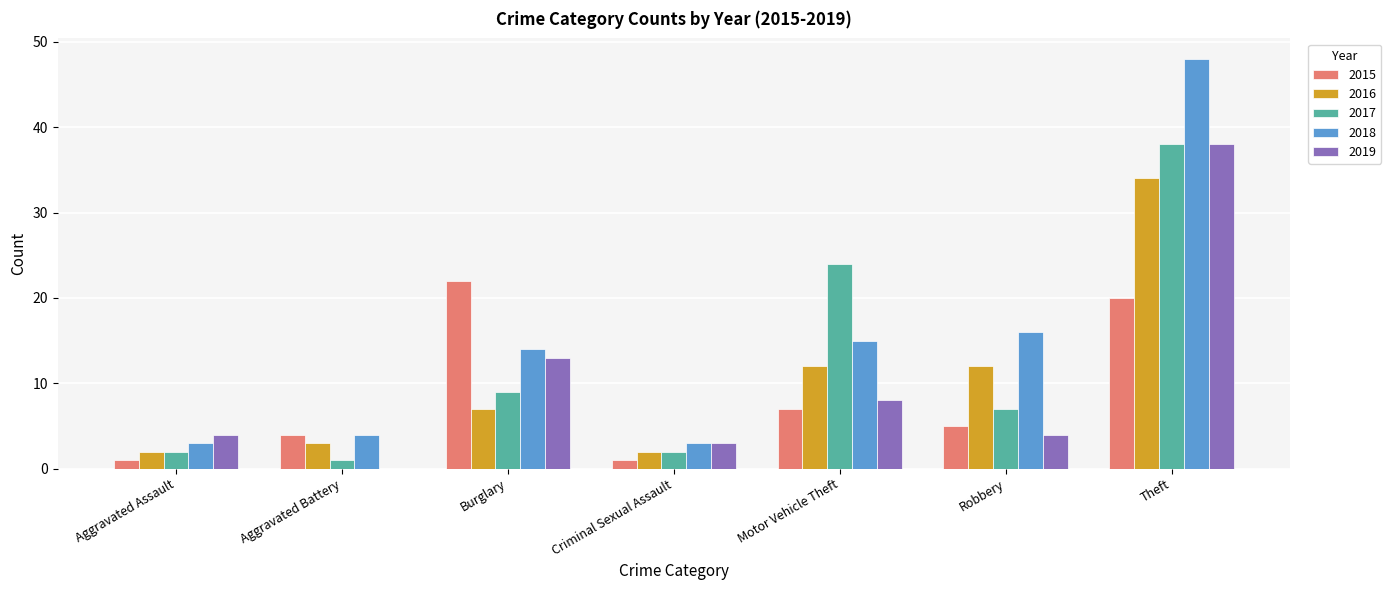

What is the sum of all 2019 values?

70